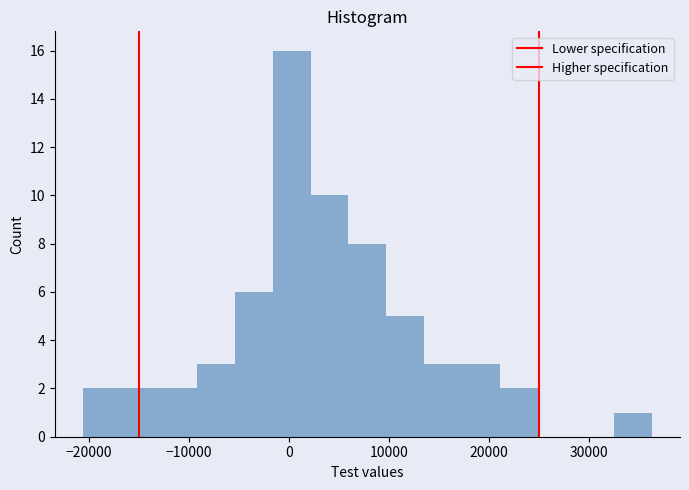

Around what value on the x-axis is the tallest bar? Give the approximate position of its centre, as read against the axis.

0